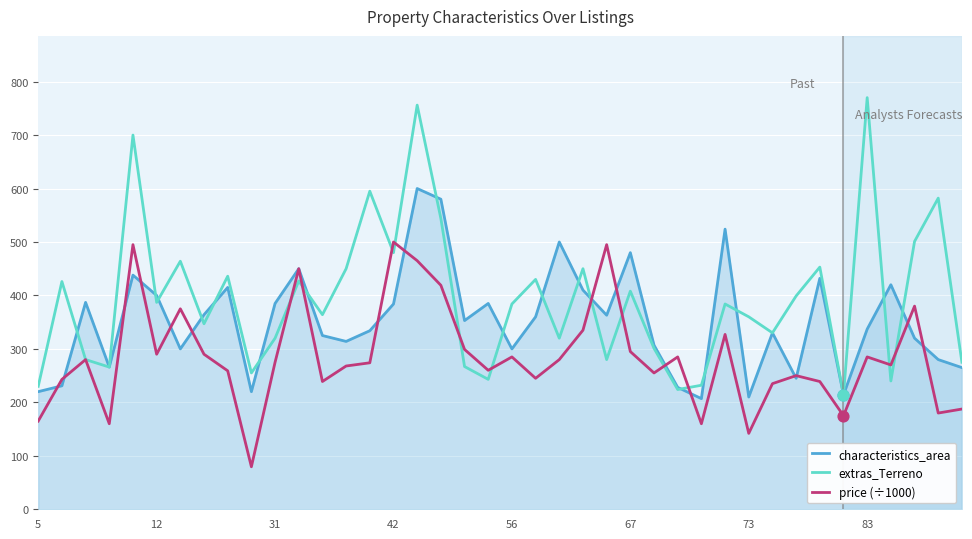

Which series has the widest spread of values?

extras_Terreno